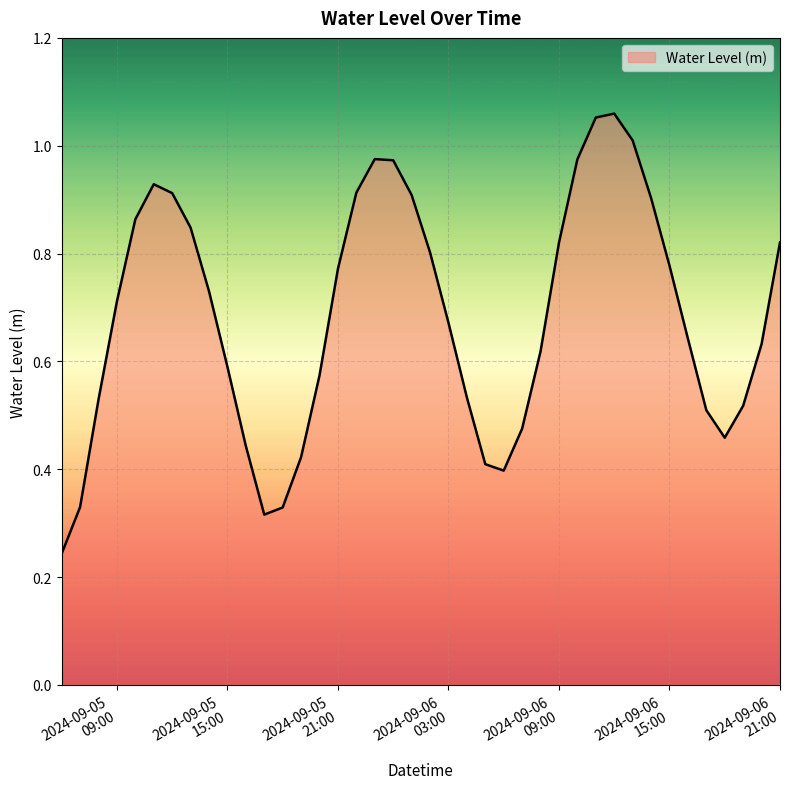

Reading right to left, what are all the values shown in this chart?

0.8	0.6	0.5	0.5	0.5	0.6	0.8	0.9	1.0	1.1	1.1	1.0	0.8	0.6	0.5	0.4	0.4	0.5	0.7	0.8	0.9	1.0	1.0	0.9	0.8	0.6	0.4	0.3	0.3	0.4	0.6	0.7	0.8	0.9	0.9	0.9	0.7	0.5	0.3	0.2